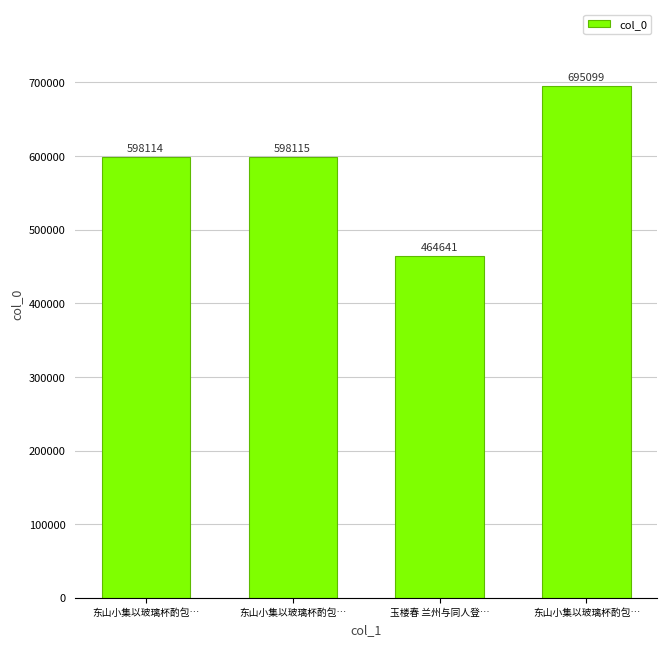

The chart shows a value of 598114 at 东山小集以玻璃杯酌包…. True or false?

True